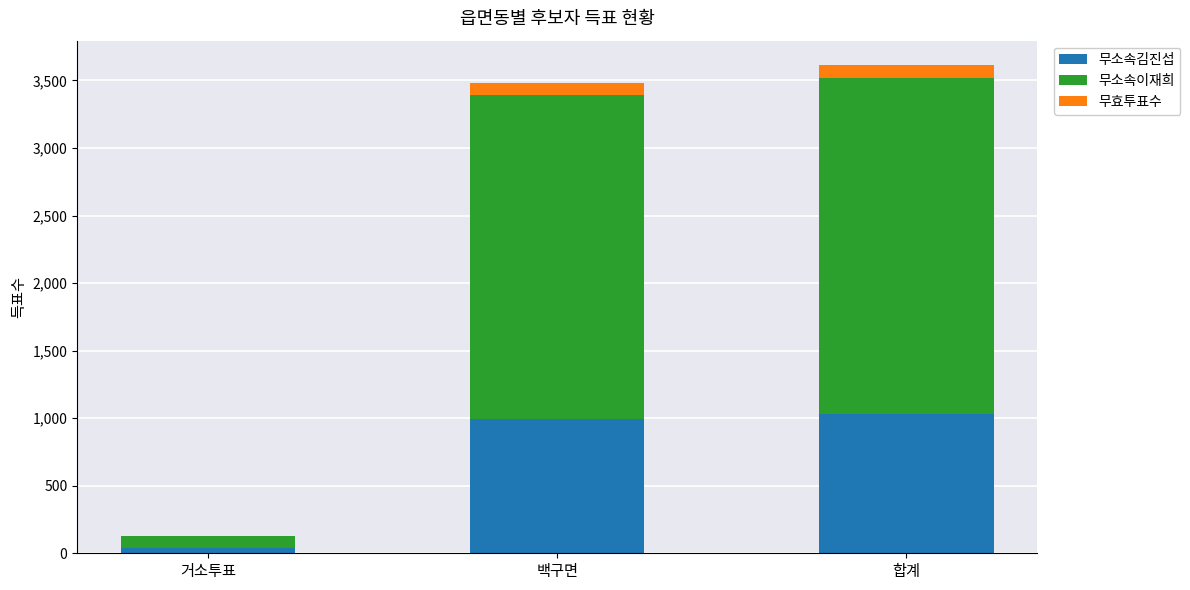

What is the total value across all series at 백구면?

3482